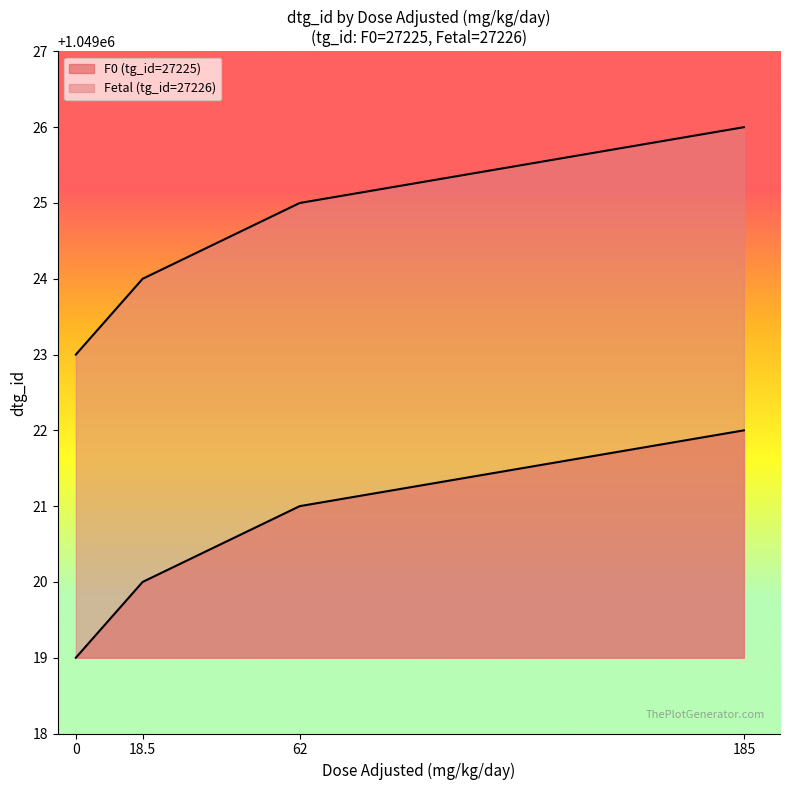

Is the value of Fetal (tg_id=27226) at 62 greater than the value of F0 (tg_id=27225) at 185?

Yes